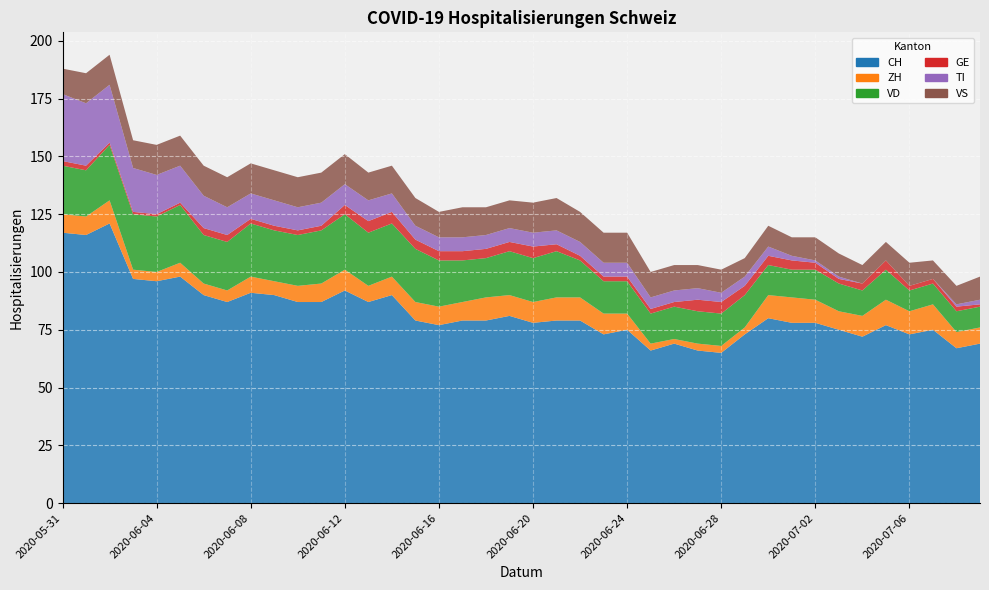

Reading right to left, what are all the values shown in this chart?

CH: 69	67	75	73	77	72	75	78	78	80	73	65	66	69	66	75	73	79	79	78	81	79	79	77	79	90	87	92	87	87	90	91	87	90	98	96	97	121	116	117
ZH: 7	7	11	10	11	9	8	10	11	10	3	3	3	2	3	7	9	10	10	9	9	10	8	8	8	8	7	9	8	7	6	7	5	5	6	4	4	10	8	8
VD: 9	9	9	9	13	11	12	13	12	13	14	14	14	14	13	14	14	16	20	19	19	17	18	20	23	23	23	24	23	22	22	23	21	21	25	24	24	24	20	21
GE: 1	2	2	2	4	3	2	3	4	4	4	5	5	2	2	2	2	2	3	5	4	4	4	4	4	5	5	4	2	2	2	2	3	3	1	1	1	1	2	2
TI: 2	1	0	0	0	0	1	1	2	4	4	4	5	5	5	6	6	6	6	6	6	6	6	6	6	8	9	9	10	10	11	11	12	14	16	17	19	25	27	29
VS: 10	8	8	10	8	8	10	10	8	9	8	10	10	11	11	13	13	13	14	13	12	12	13	11	12	12	12	13	13	13	13	13	13	13	13	13	12	13	13	11